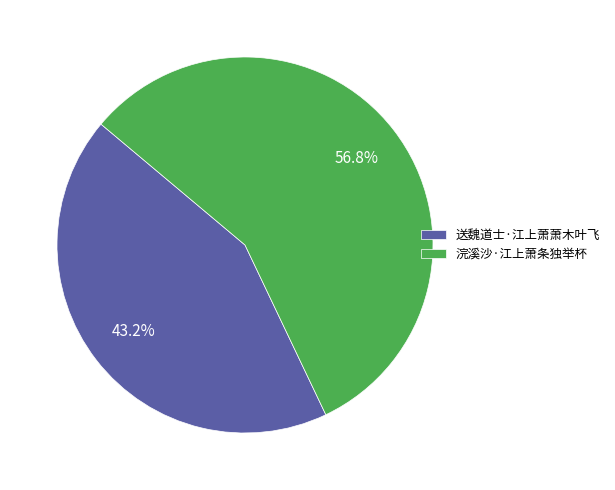

Which slice represents more than half of the pie?

浣溪沙·江上萧条独举杯